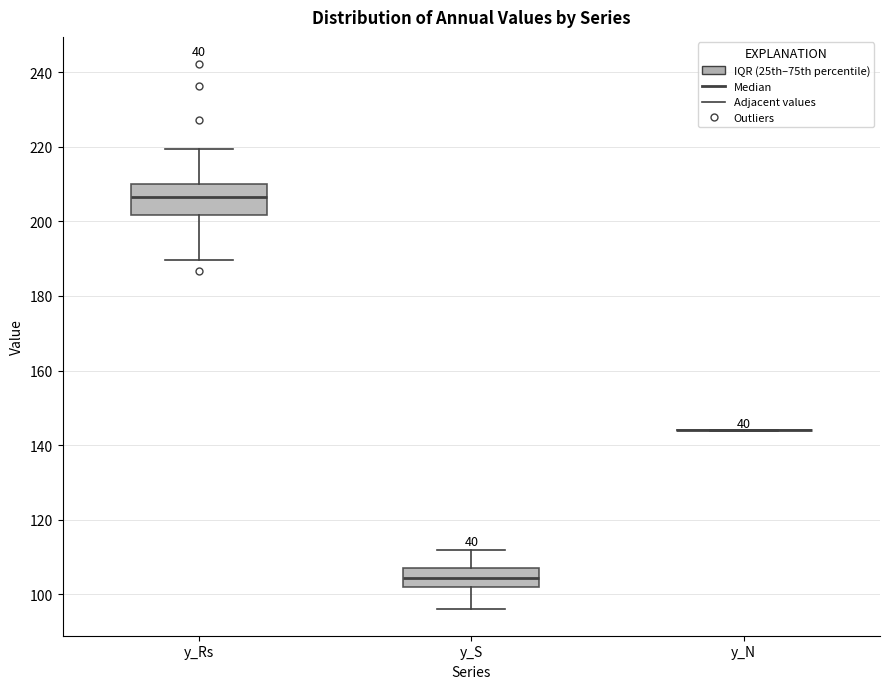

Reading left to right, read every box against the y-axis: the position of its median line, the range the box covers, and the ends of its whiskers. The values are not printed on the chart, so give them approximately, as read against the axis.

y_Rs: median 206, box 202 to 210, whiskers 190 to 220
y_S: median 104, box 102 to 108, whiskers 96 to 112
y_N: box collapsed to a line at 144, whiskers 144 to 144